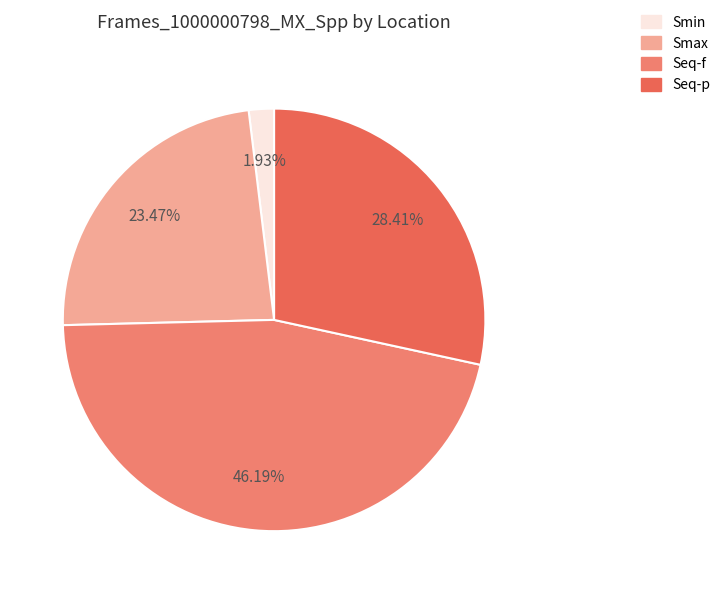

To the nearest percent, what is the difference between the largest and smallest slice percentages?

44%